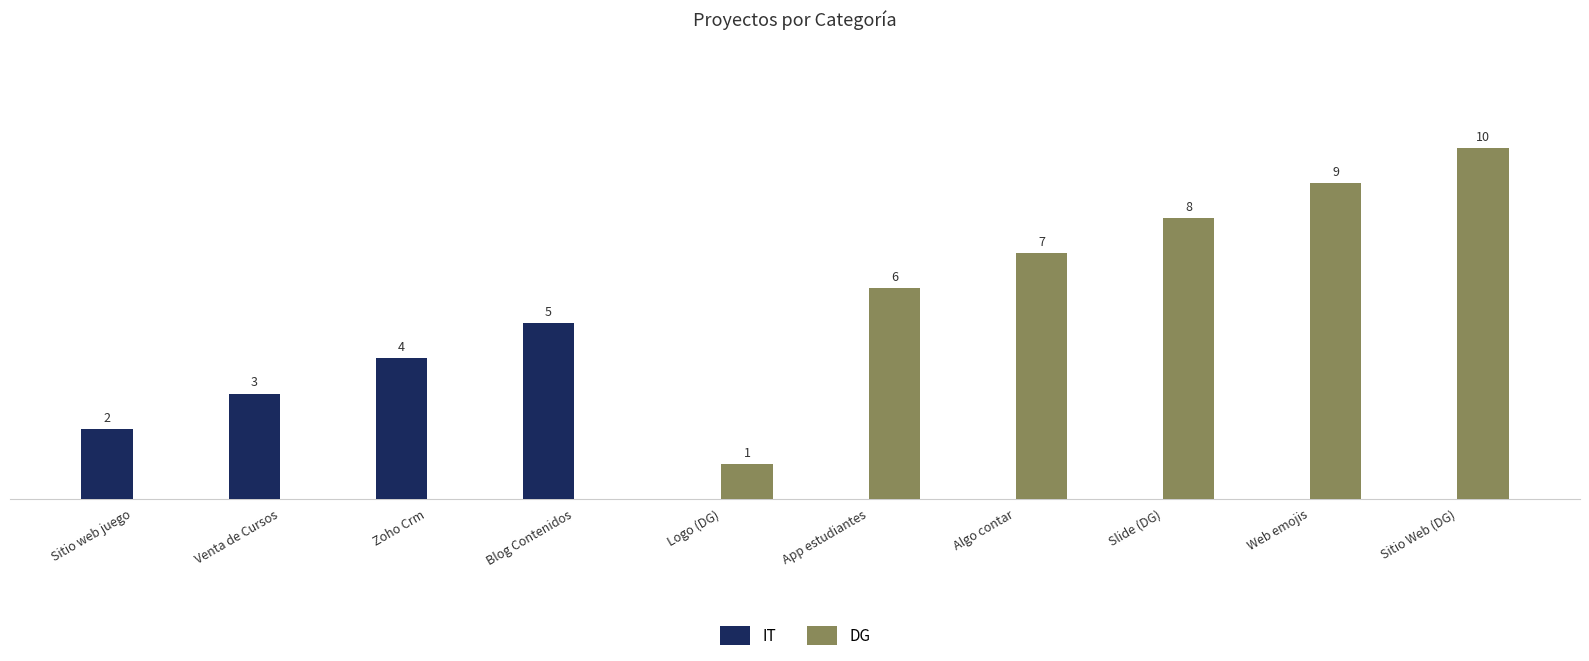

Between Blog Contenidos and Algo contar, which series saw the biggest shift?

DG